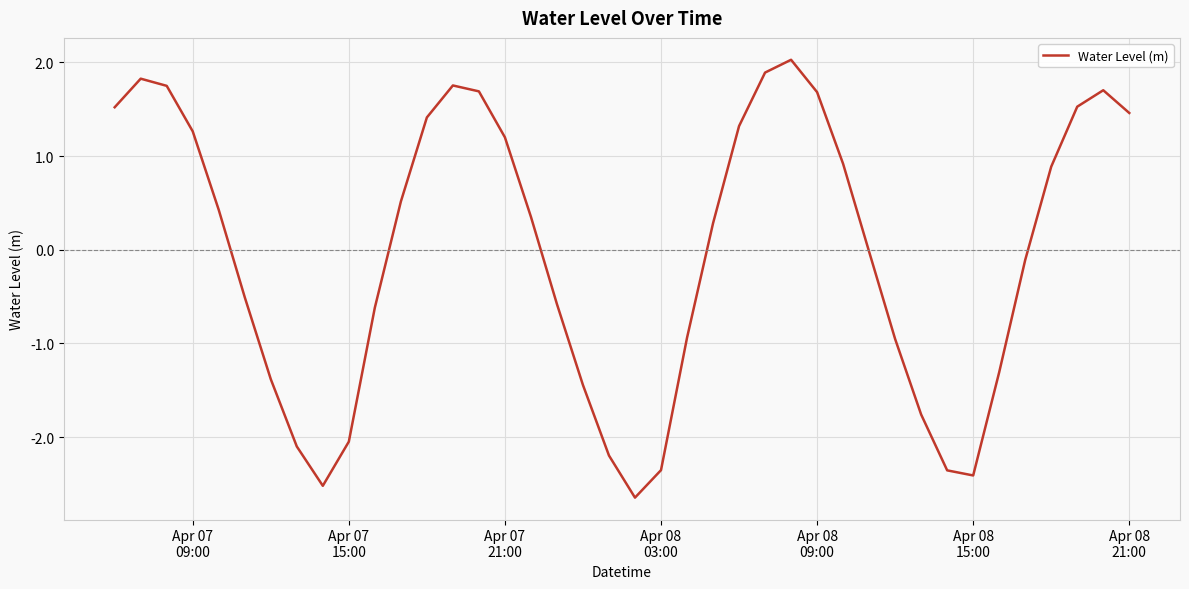

What is the greatest value displayed?

2.0